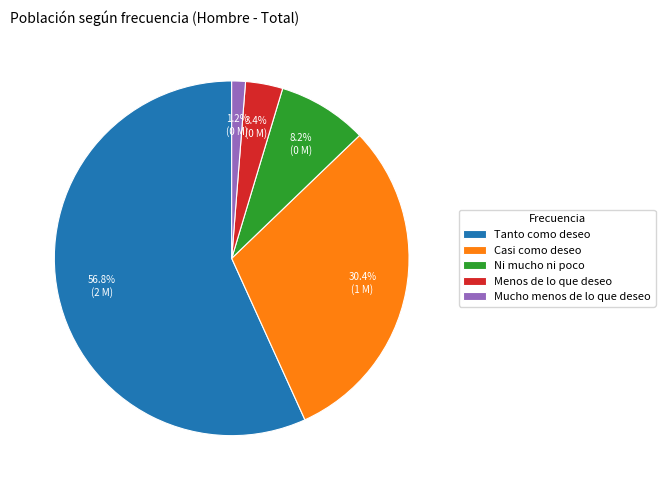

Which slice is the smallest?

Mucho menos de lo que deseo